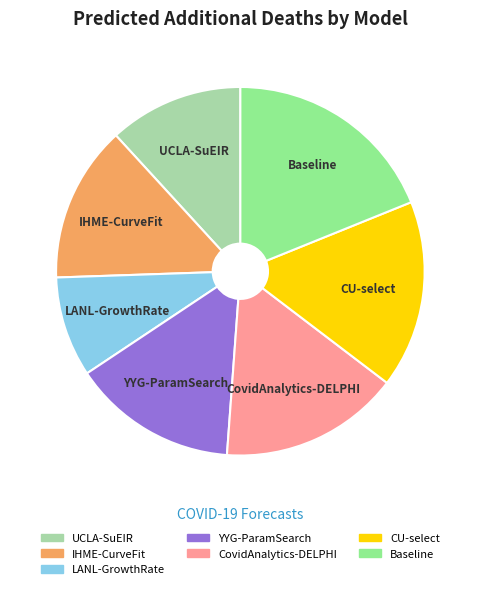

True or false: UCLA-SuEIR accounts for 23% of the total.

False